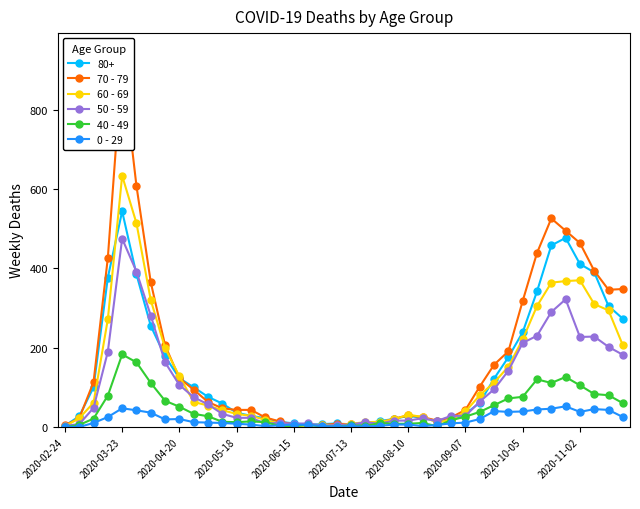

True or false: 60 - 69 has more than 0 interior local peaks.

True